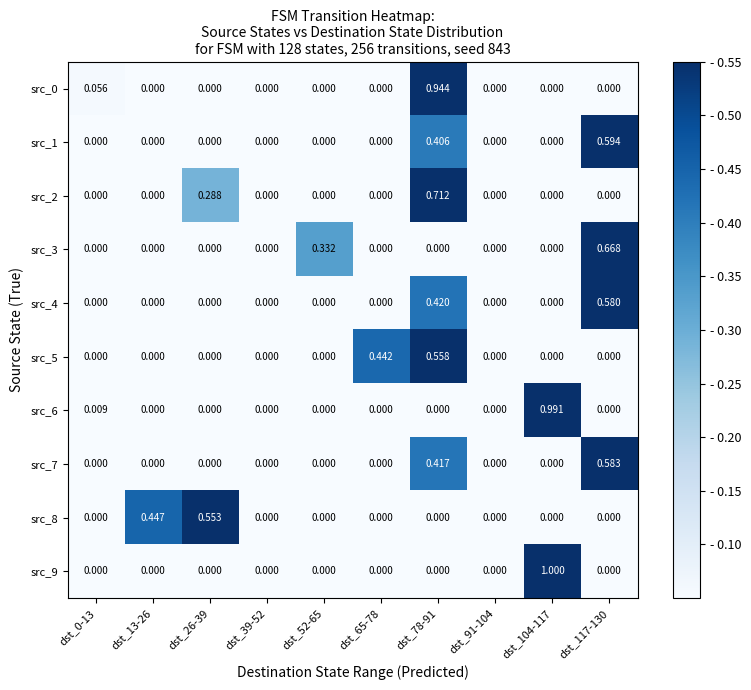

How many positive values does the src_5 series have?

2